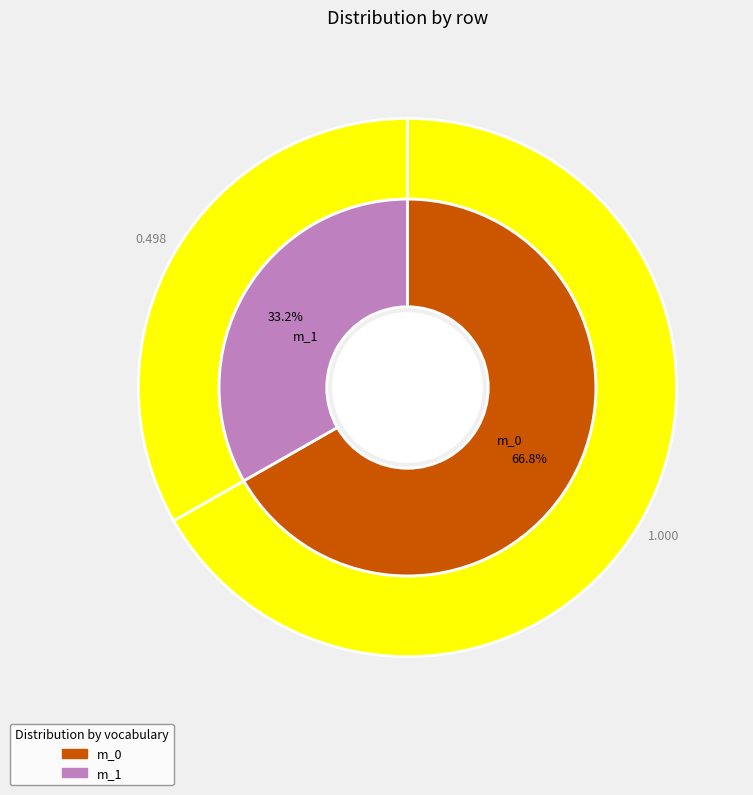

What is the change in value from m_0 to m_1?

-0.5